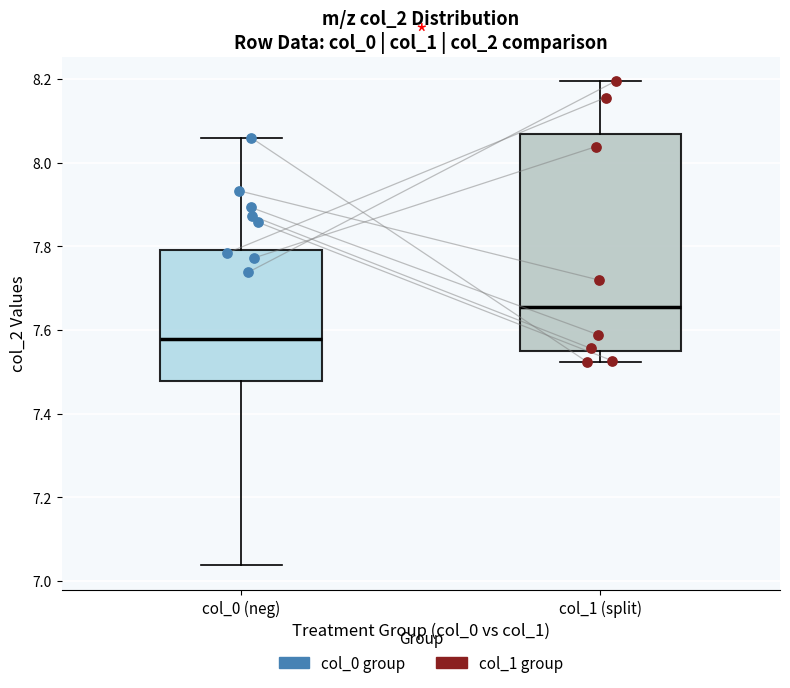

Reading left to right, read every box against the y-axis: the position of its median line, the range the box covers, and the ends of its whiskers. The values are not printed on the chart, so give them approximately, as read against the axis.

col_0 (neg): median 7.58, box 7.48 to 7.80, whiskers 7.04 to 8.06
col_1 (split): median 7.66, box 7.54 to 8.06, whiskers 7.52 to 8.20